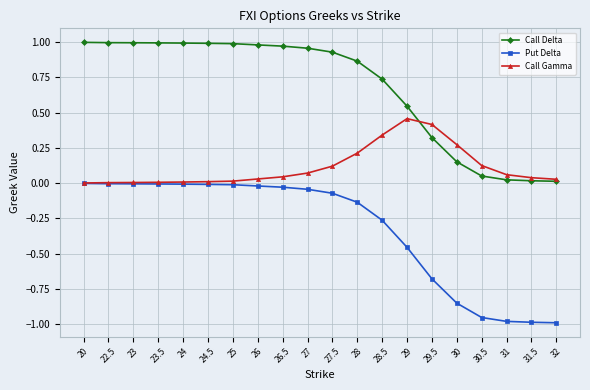

Rank the series by their maximum value, from highest to lowest.

Call Delta, Call Gamma, Put Delta